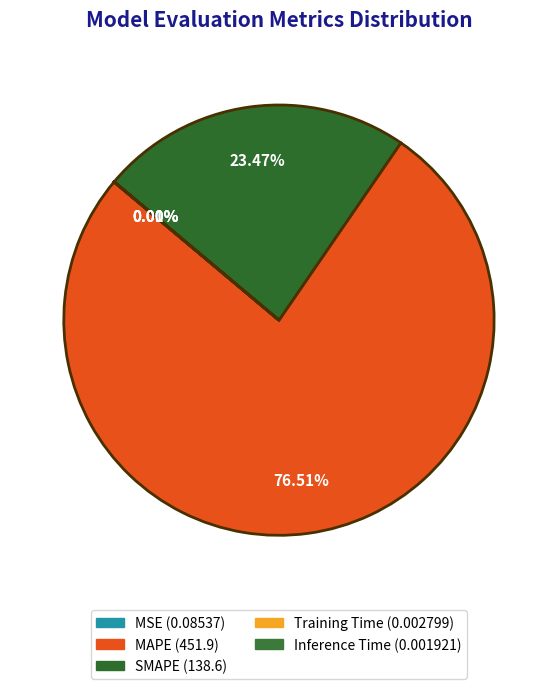

To the nearest percent, what is the combined percentage of SMAPE and Training Time?

23%